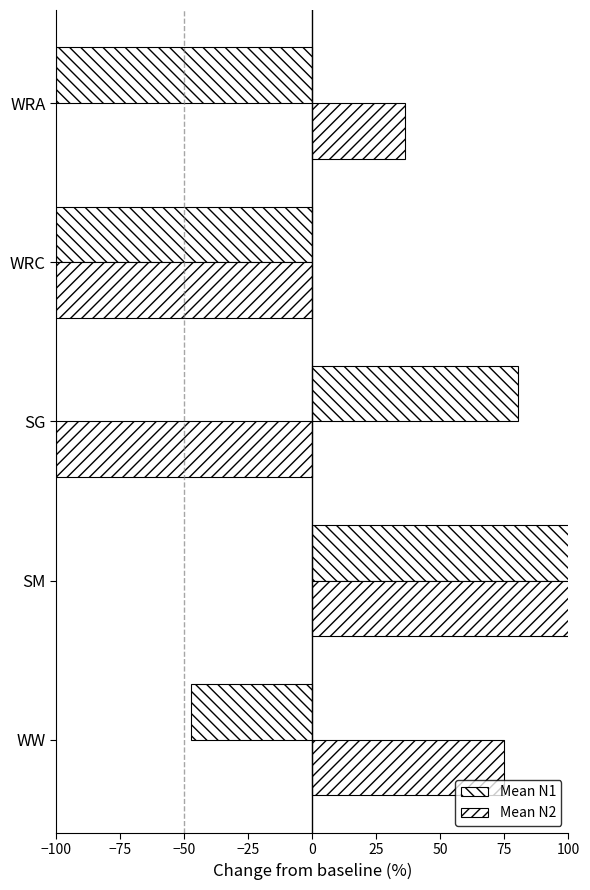

What is the value of the Mean N1 bar at the 2nd from the left?

103.8